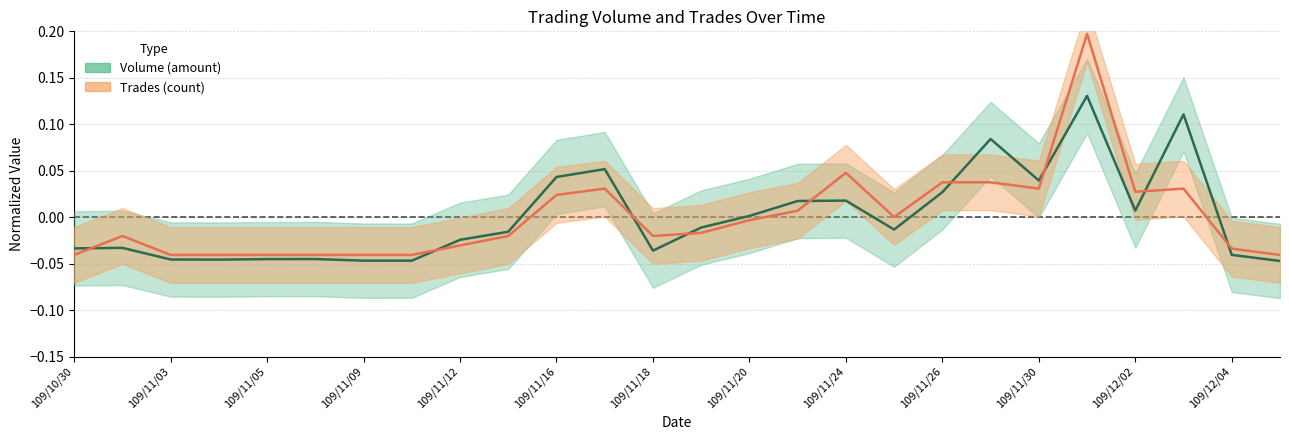

Reading left to right, list all the values displayed in this chart.

Volume: -0.0	-0.0	-0.0	-0.0	-0.0	-0.0	-0.0	-0.0	-0.0	-0.0	0.0	0.1	-0.0	-0.0	0.0	0.0	0.0	-0.0	0.0	0.1	0.0	0.1	0.0	0.1	-0.0	-0.0
Trades: -0.0	-0.0	-0.0	-0.0	-0.0	-0.0	-0.0	-0.0	-0.0	-0.0	0.0	0.0	-0.0	-0.0	-0.0	0.0	0.0	0.0	0.0	0.0	0.0	0.2	0.0	0.0	-0.0	-0.0